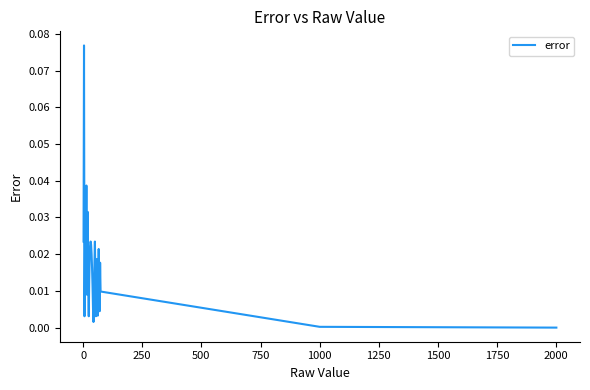

Is this an area chart (filled region under the line)?

No